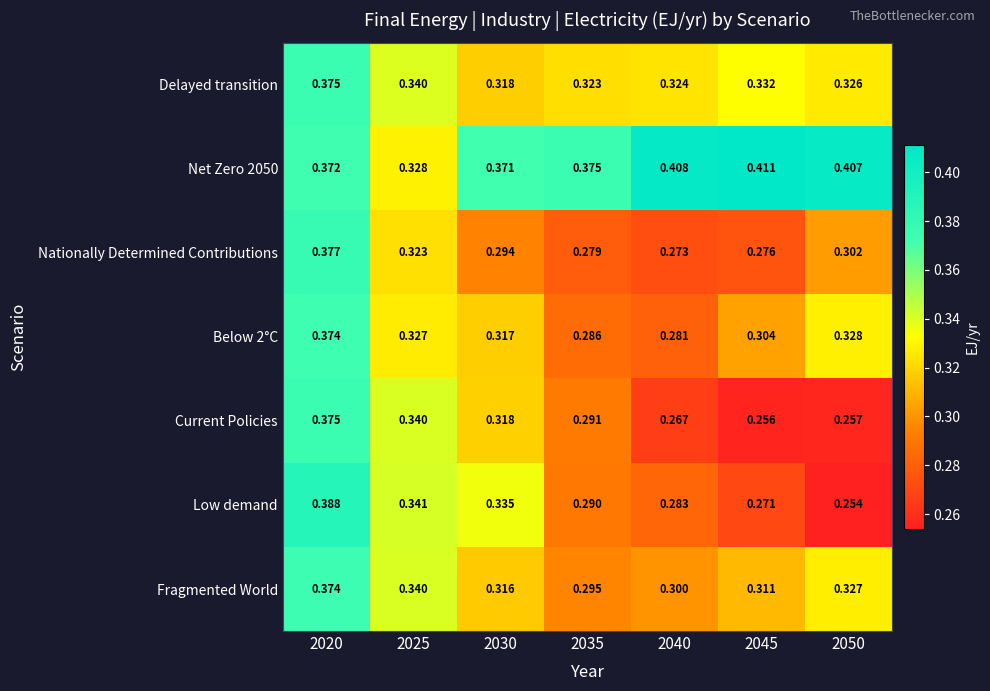

Is the value of Nationally Determined Contributions at 2045 greater than the value of Delayed transition at 2040?

No